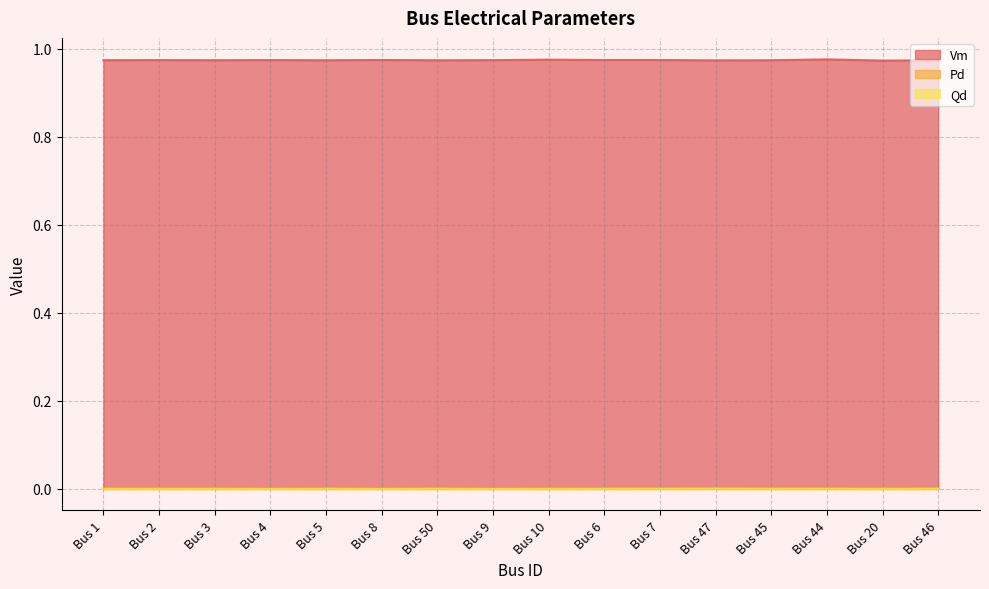

True or false: Vm and Qd cross at least once.

False